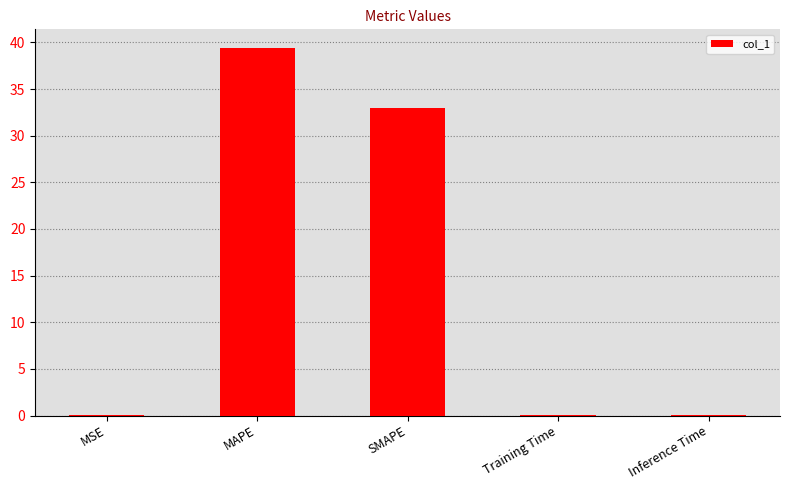

What is the greatest value displayed?

39.4